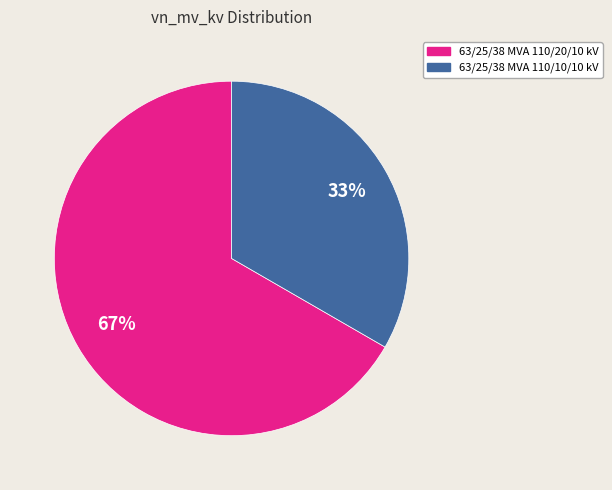

True or false: 63/25/38 MVA 110/10/10 kV accounts for 43% of the total.

False